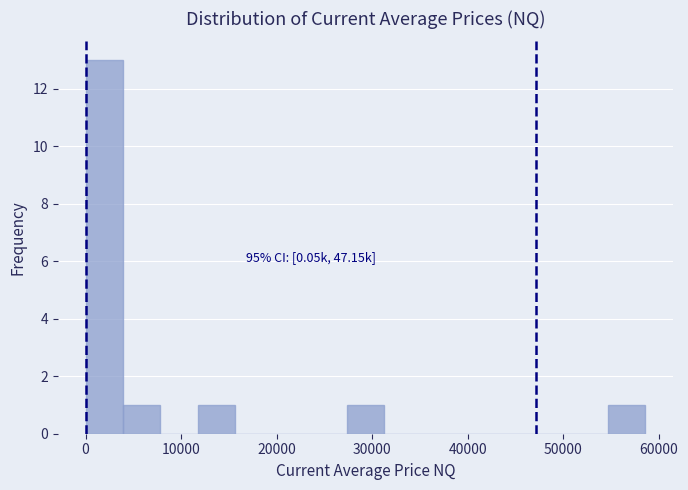

Read against the x-axis, roughly where is the centre of the tallest bar?

2000